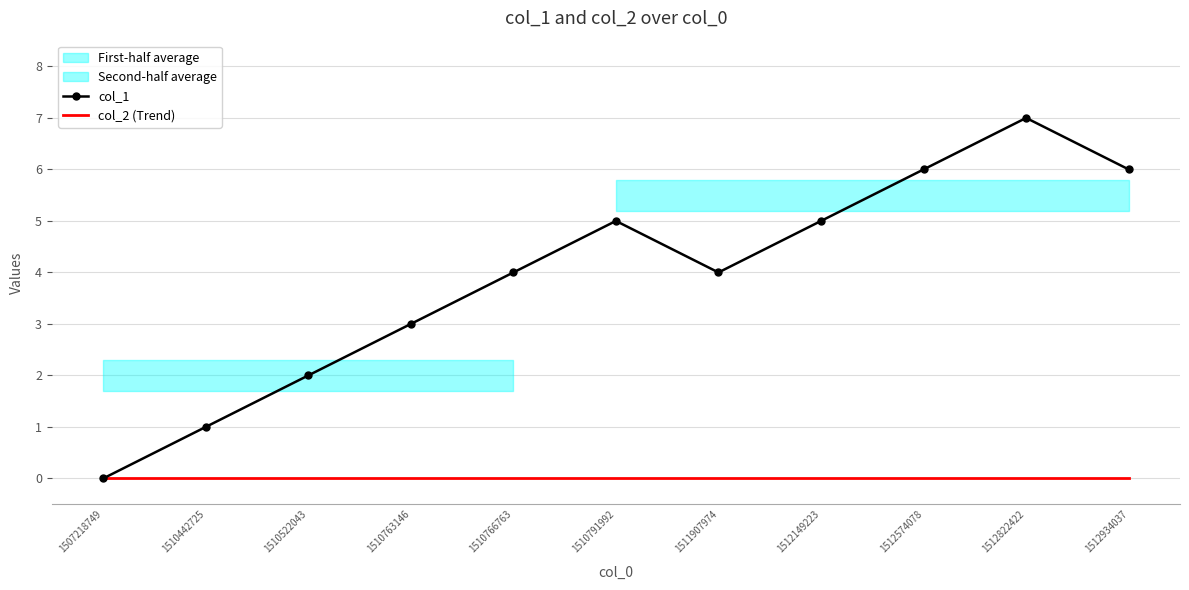

What is the maximum value shown in the chart?

7